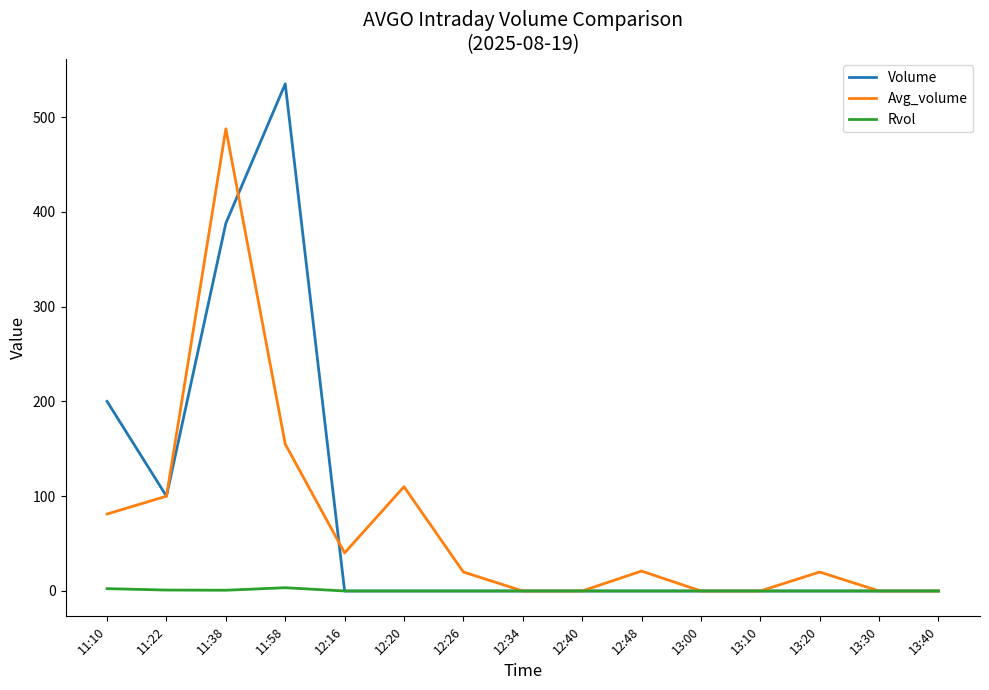

At how many categories does at least one series exceed 533?

1